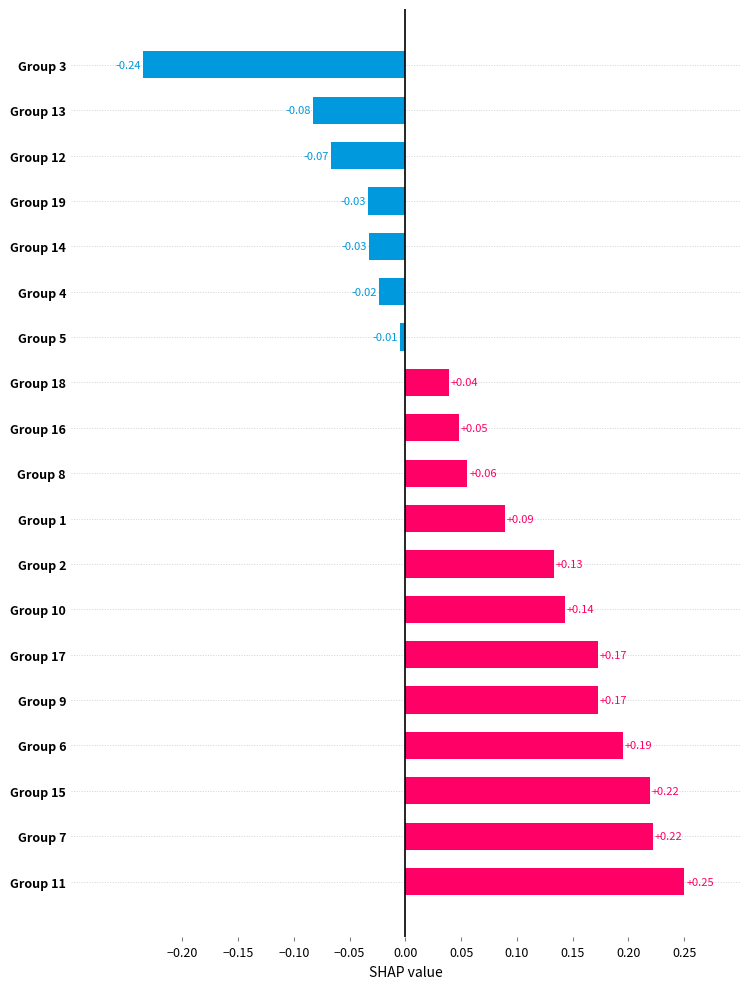

What is the difference between the maximum and minimum values?

0.5